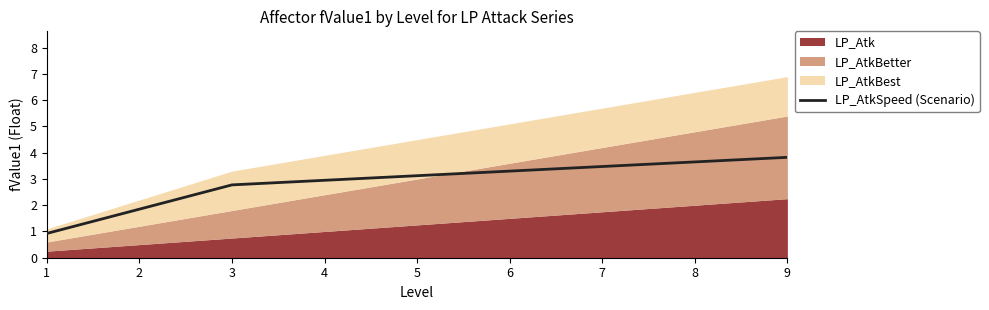

Reading left to right, extract all data points from this chart.

0.9	1.9	2.8	3.0	3.1	3.3	3.5	3.6	3.8